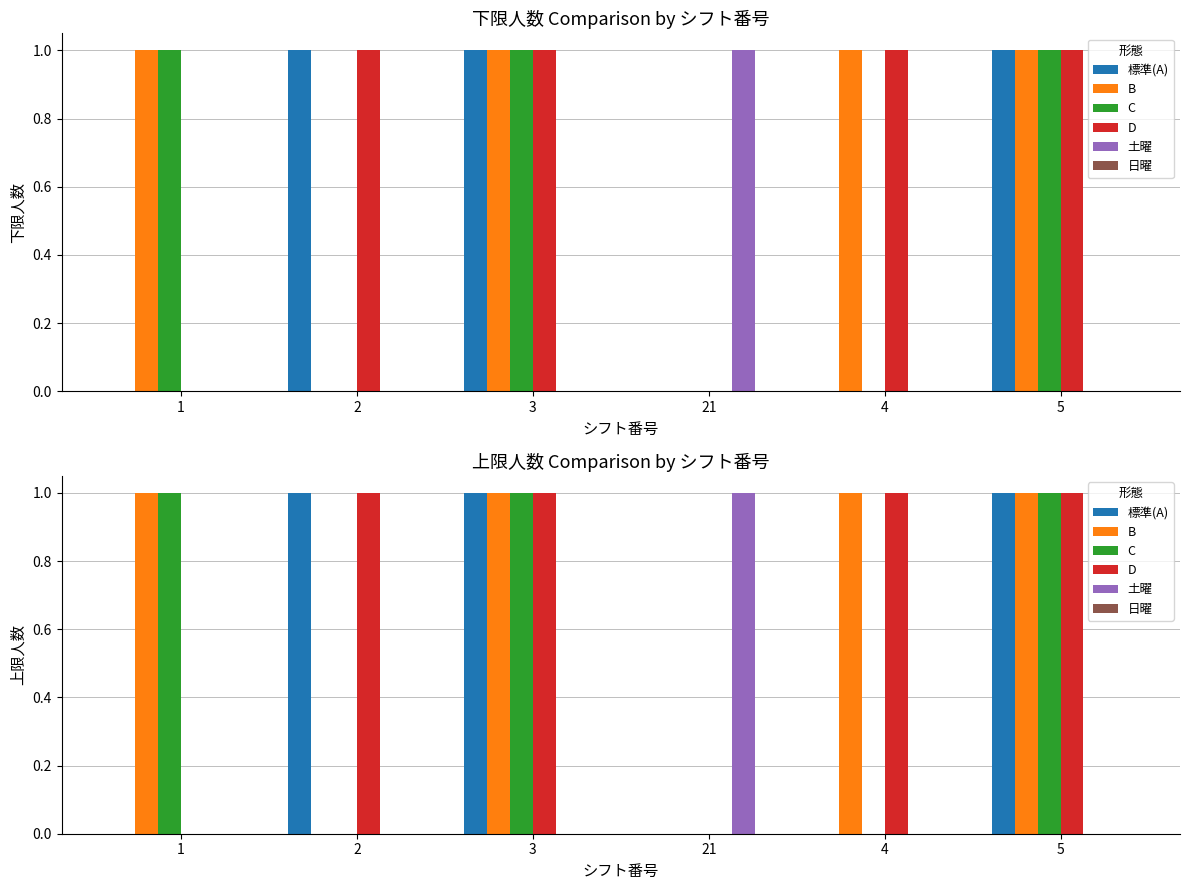

How many bars are there in each group?

6